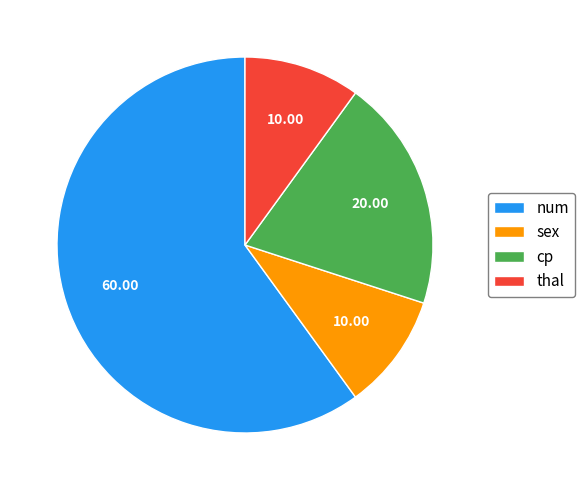

Which category has the biggest portion of the pie?

num